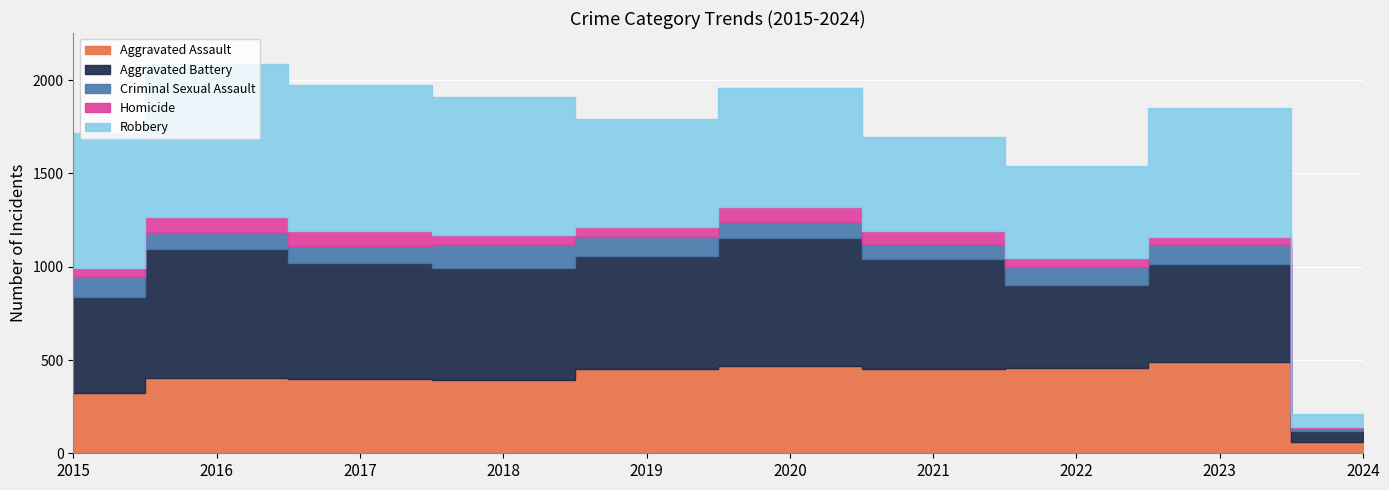

Reading right to left, list all the values displayed in this chart.

Aggravated Assault: 59	488	458	452	466	452	392	396	402	323
Aggravated Battery: 62	529	446	587	686	608	600	623	691	515
Criminal Sexual Assault: 13	97	93	81	89	102	123	91	87	105
Homicide: 5	48	49	69	81	53	56	82	87	50
Robbery: 69	690	495	506	637	577	741	780	819	726